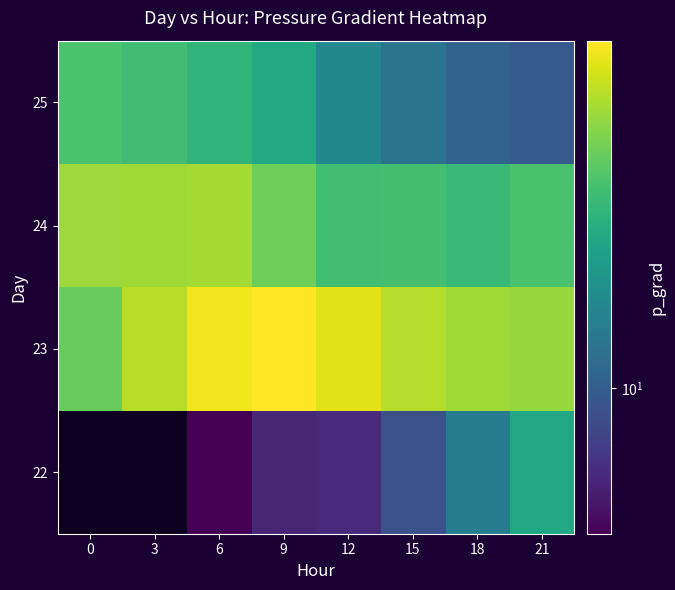

At which category is the sum across all series the highest?

6